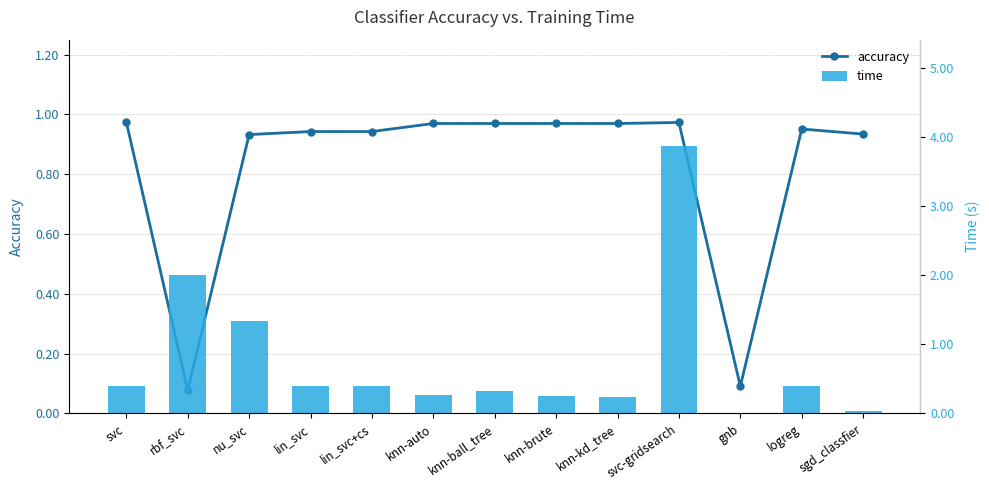

The time series shows 0.1 at svc. True or false?

False